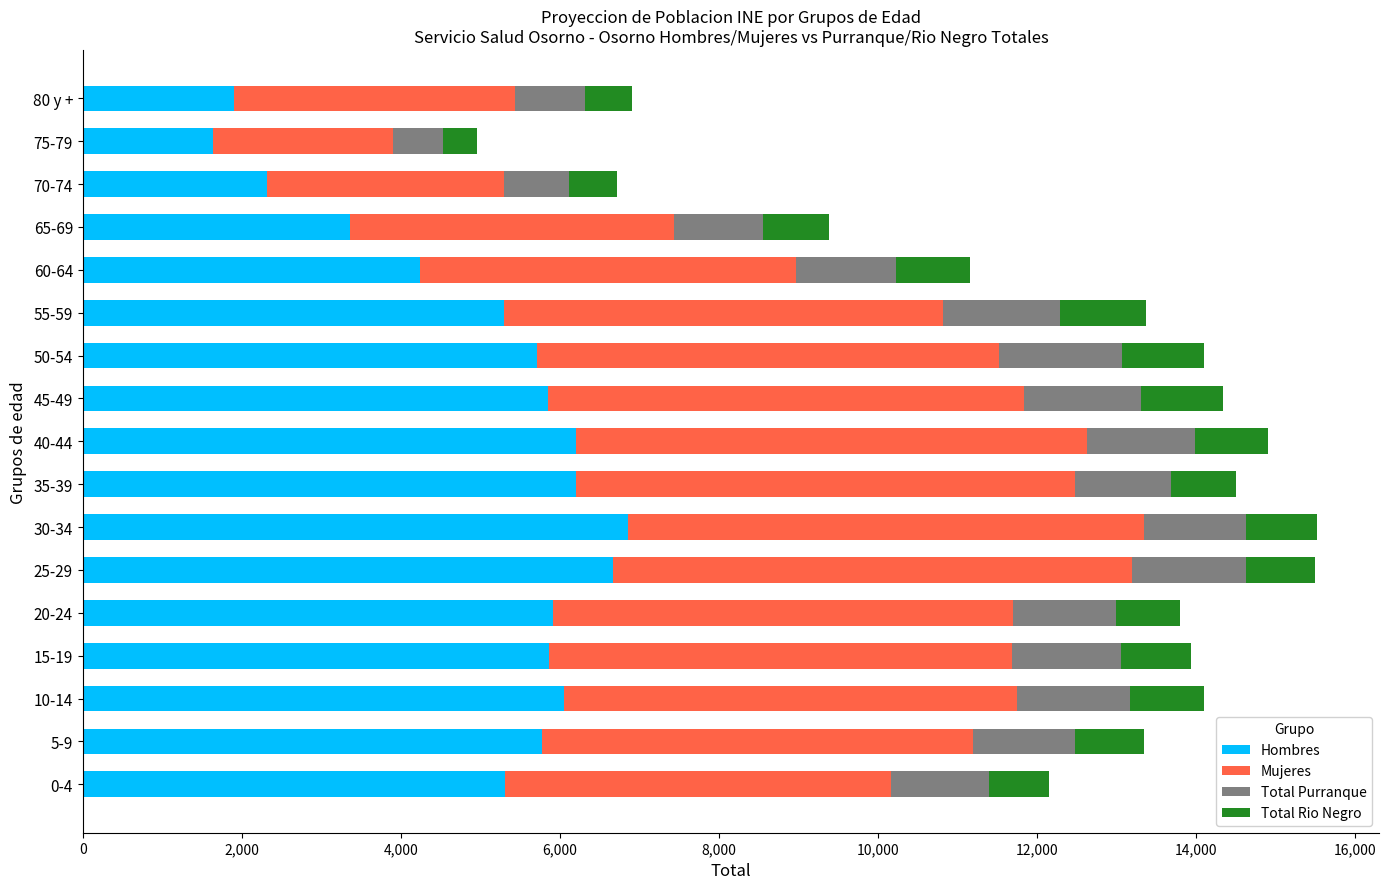

What is the lowest value of the Hombres series?

1632